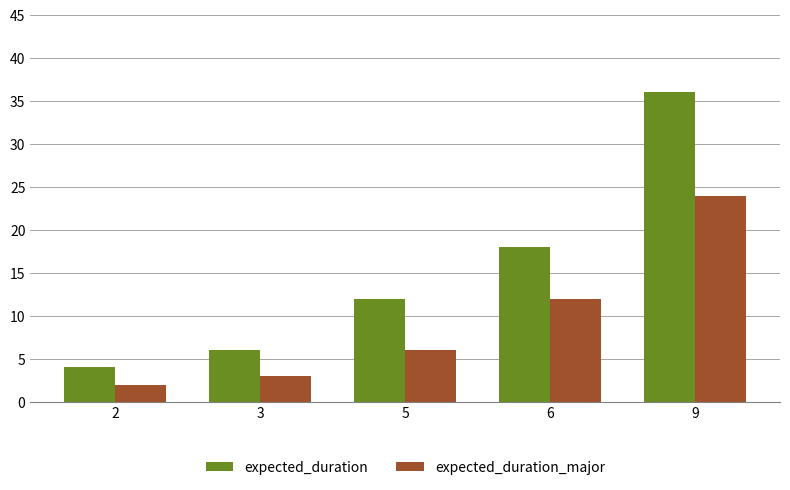

Count the number of categories in the chart.

5